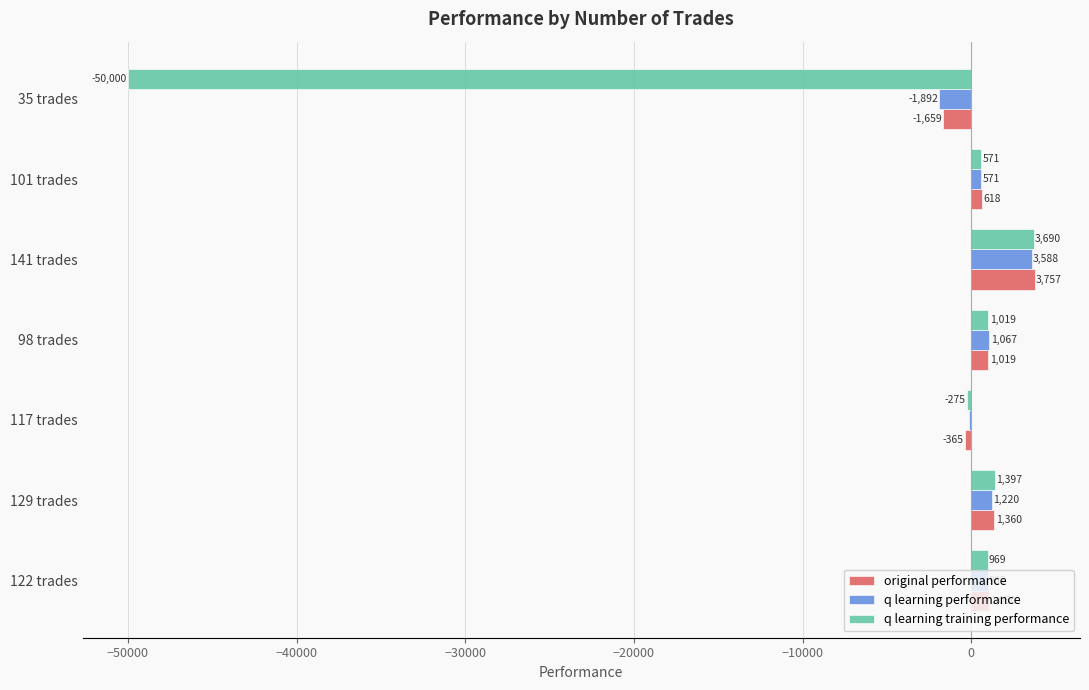

How many data points does each series have?

7